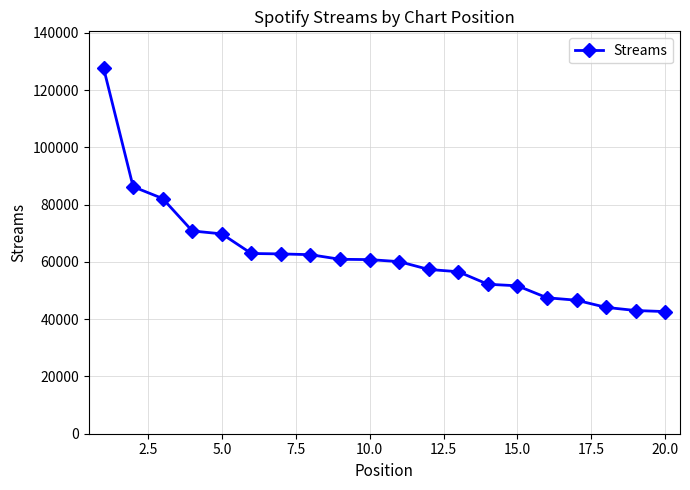

What is the sum of all values?

1248754